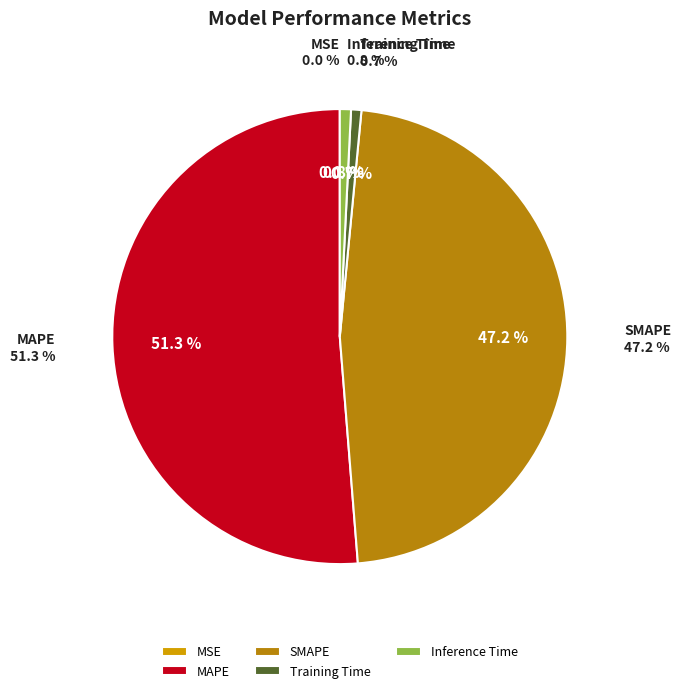

To the nearest percent, what portion does Training Time represent?

1%